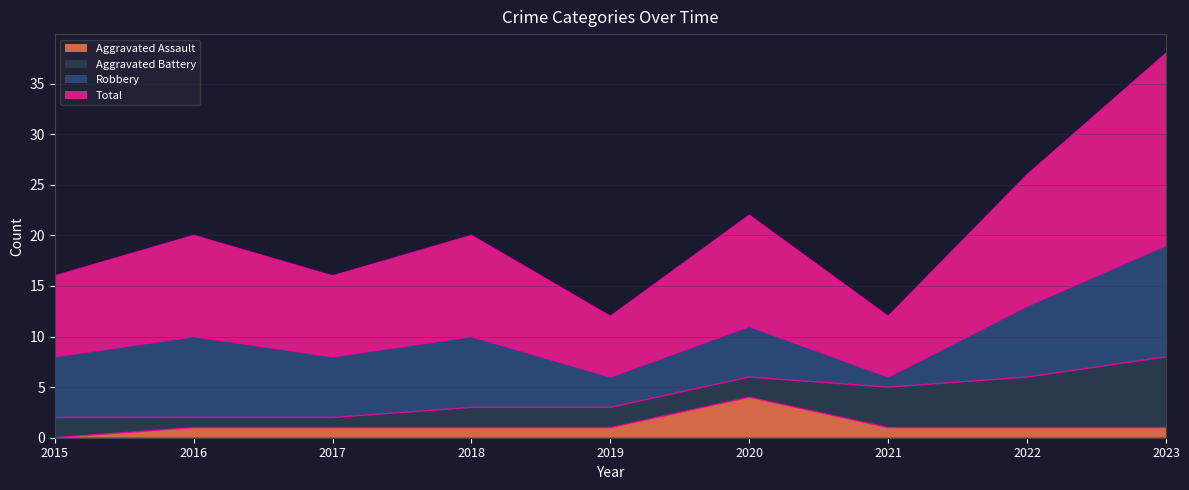

What is the difference between the second highest and minimum values in the Total series?

7